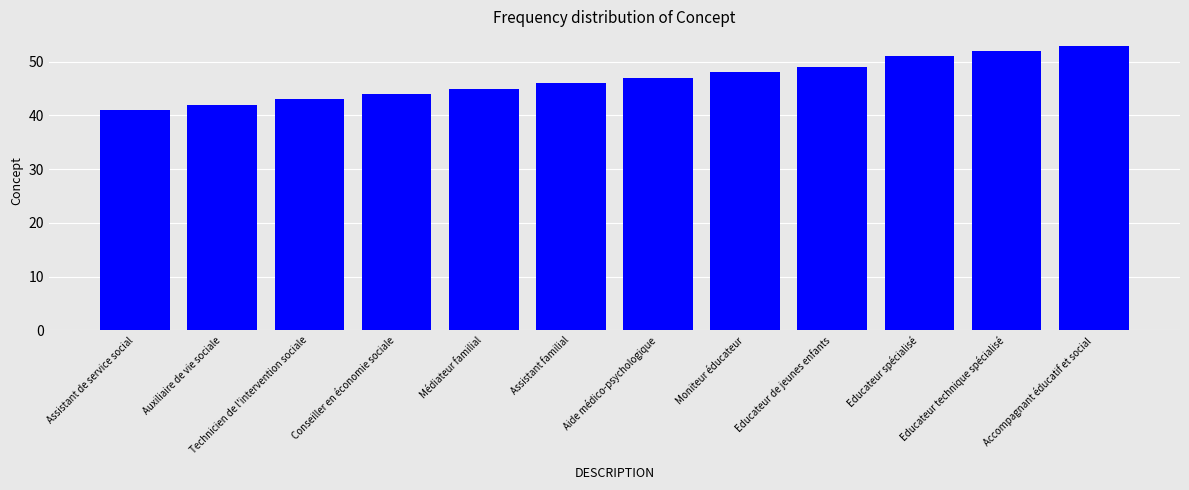

What is the label of the 7th bar from the left?

Aide médico-psychologique